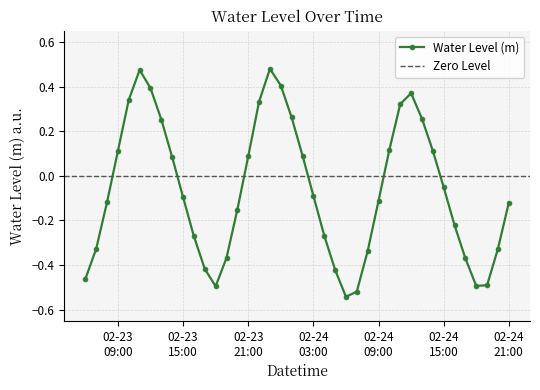

How many values in Water Level (m) are below zero?

23